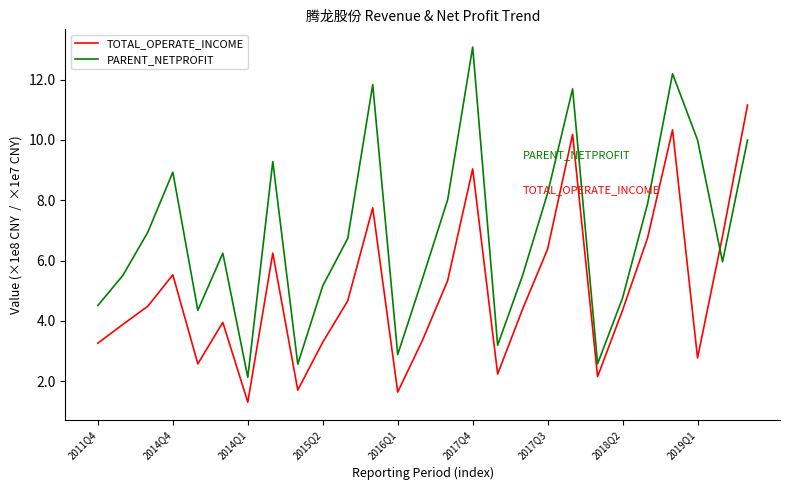

What is the maximum value for TOTAL_OPERATE_INCOME?

11.2